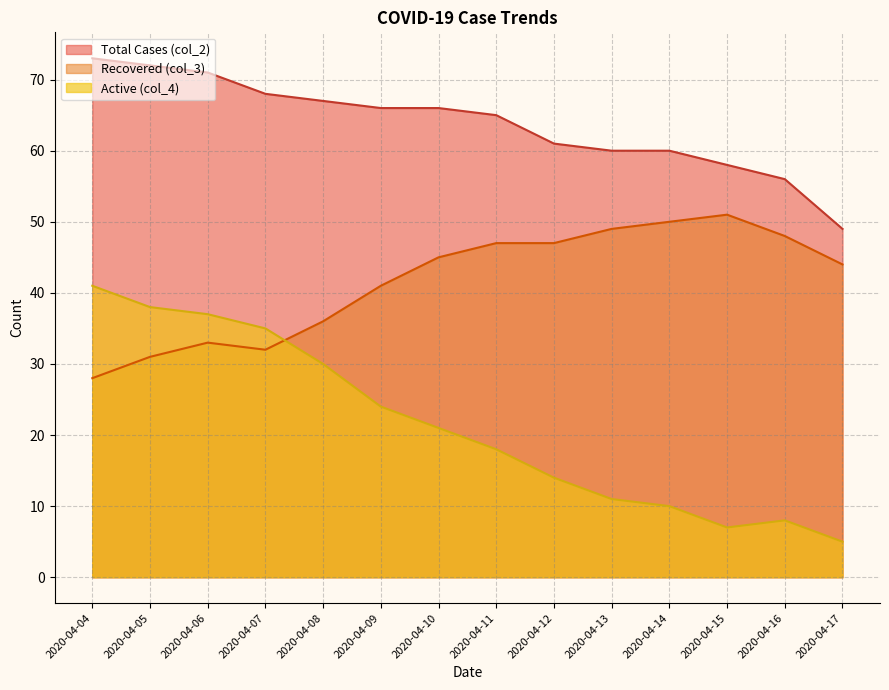

Which series has the largest total across all categories?

Total Cases (col_2)